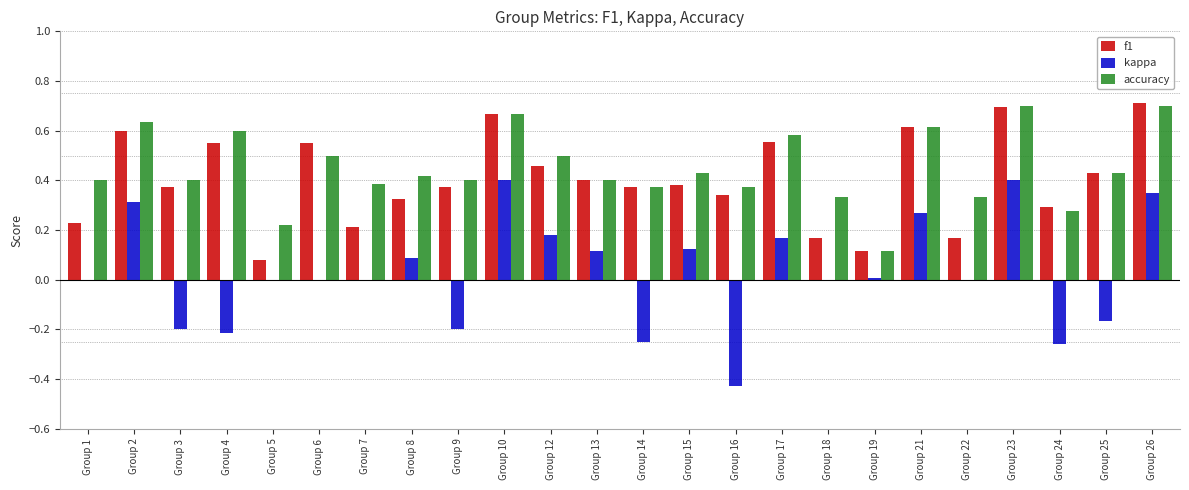

Which series has the largest total across all categories?

accuracy